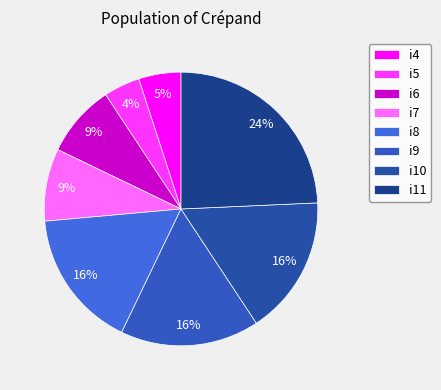

What portion of the pie excludes i8?

83.6%